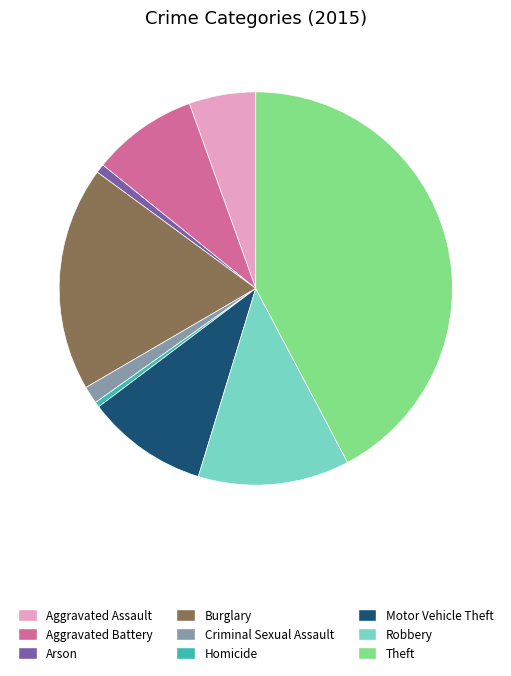

Is Motor Vehicle Theft the majority of the pie?

No